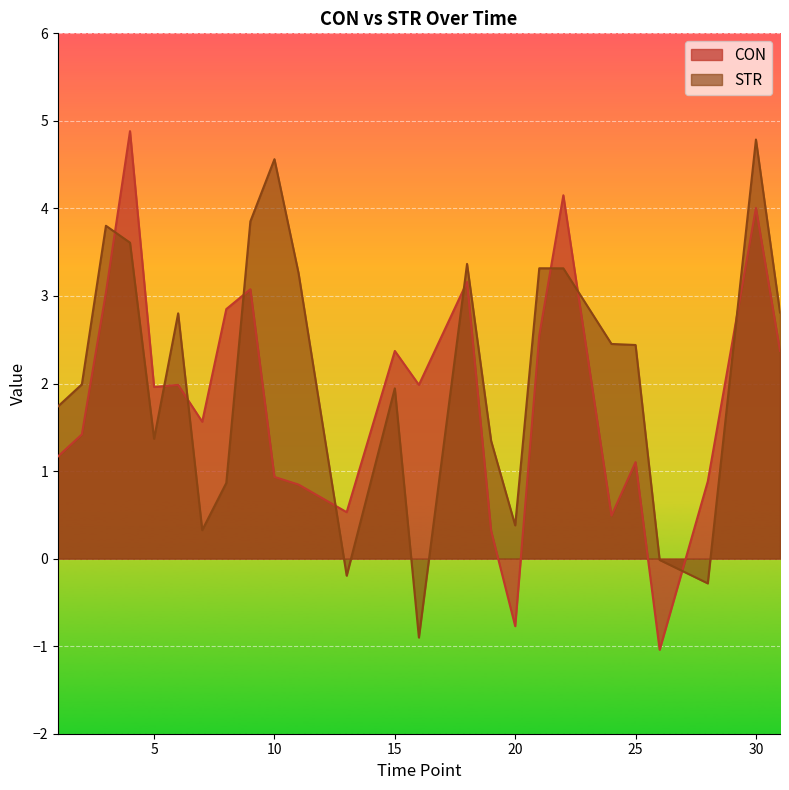

At which label does CON reach its minimum?

26